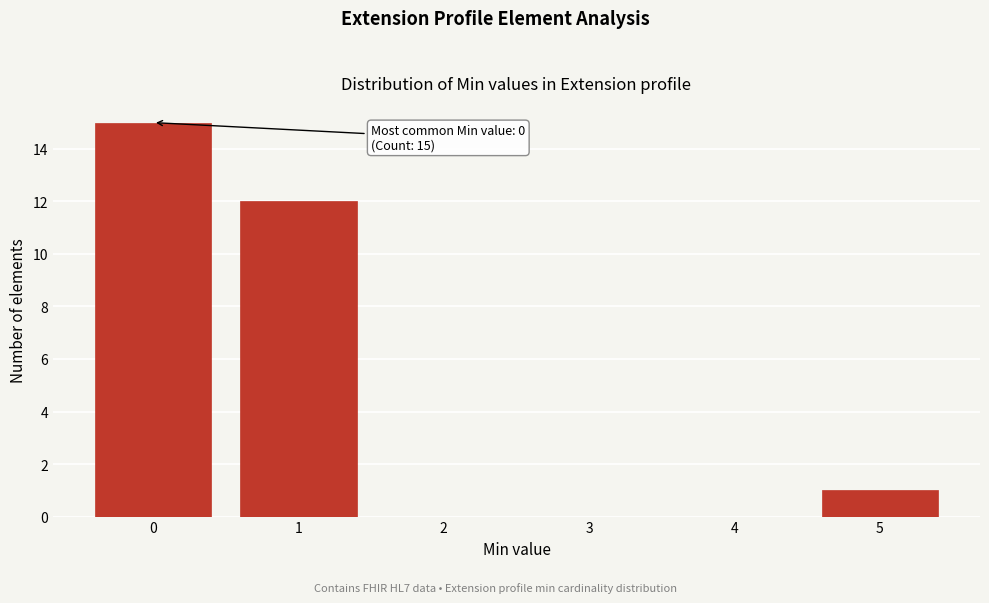

Which range on the x-axis has the tallest bar?

-0.5 to 0.5